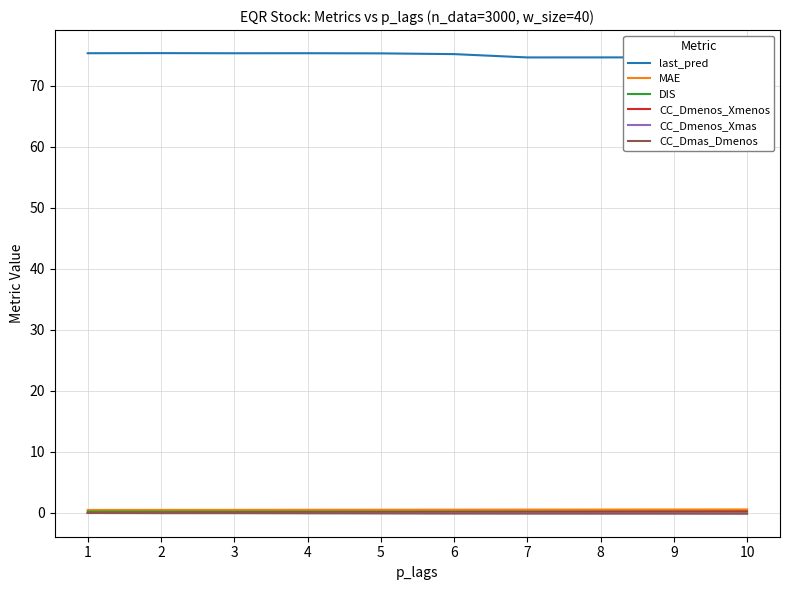

Which series has the largest range (max minus min)?

last_pred